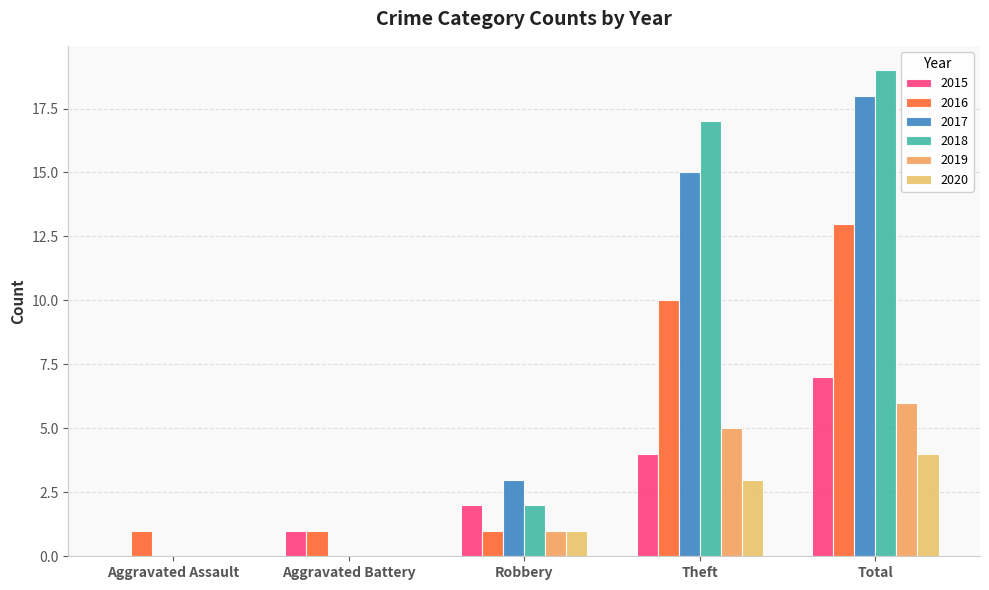

What is the total value across all series at Robbery?

10